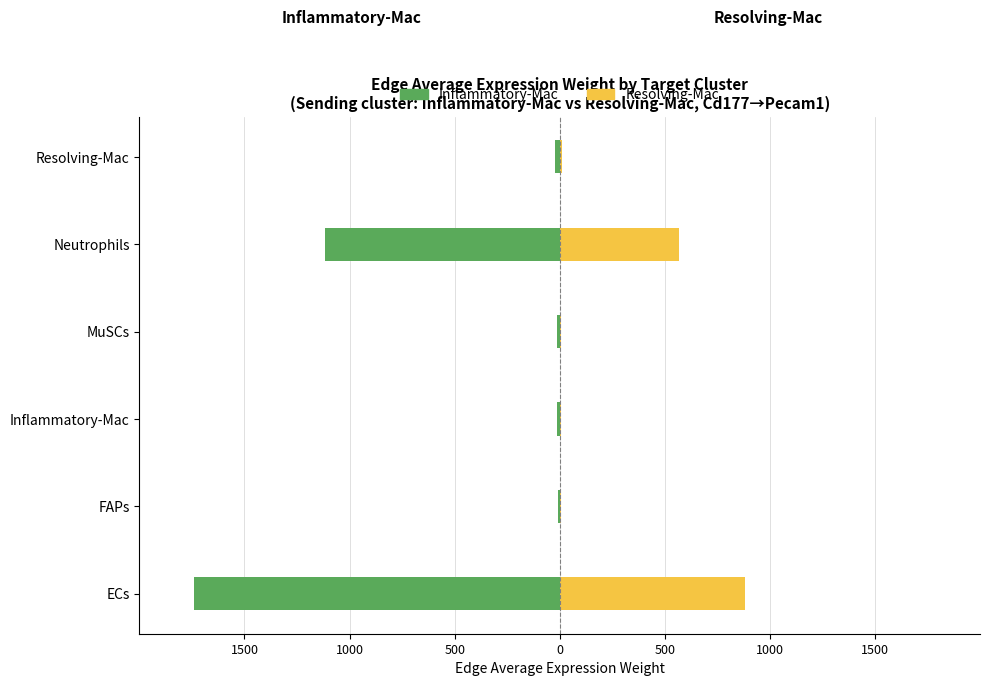

The value of Inflammatory-Mac at Inflammatory-Mac is -26.6. True or false?

False